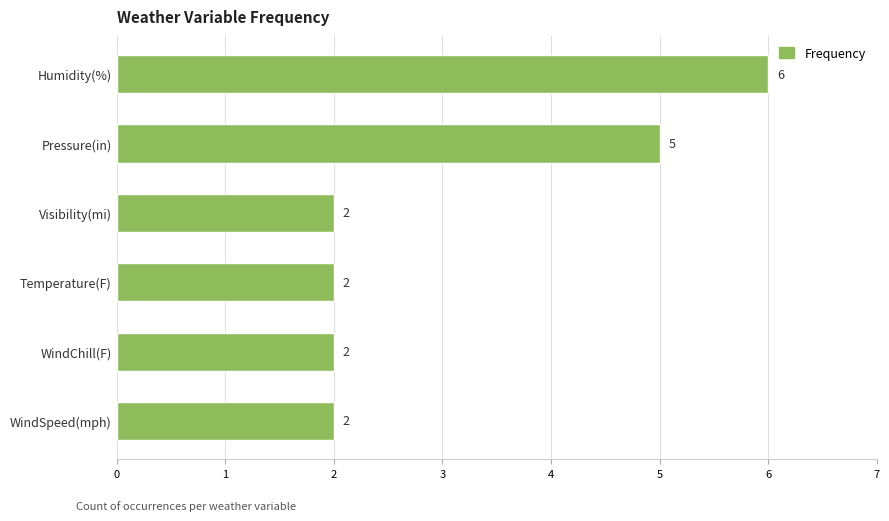

Are the bars horizontal?

Yes